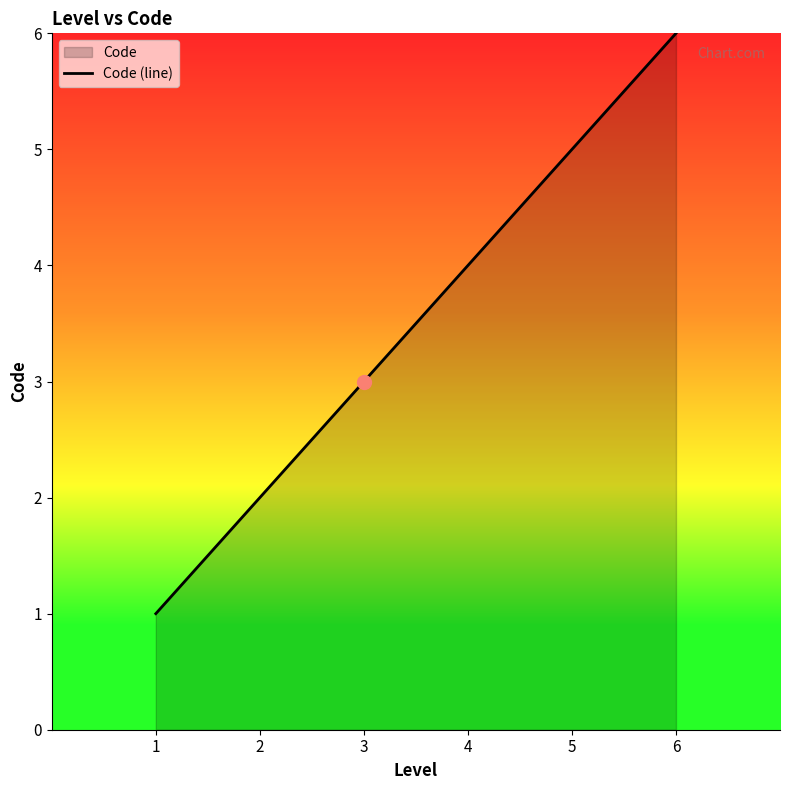

The chart shows a value of 1 at 2. True or false?

False